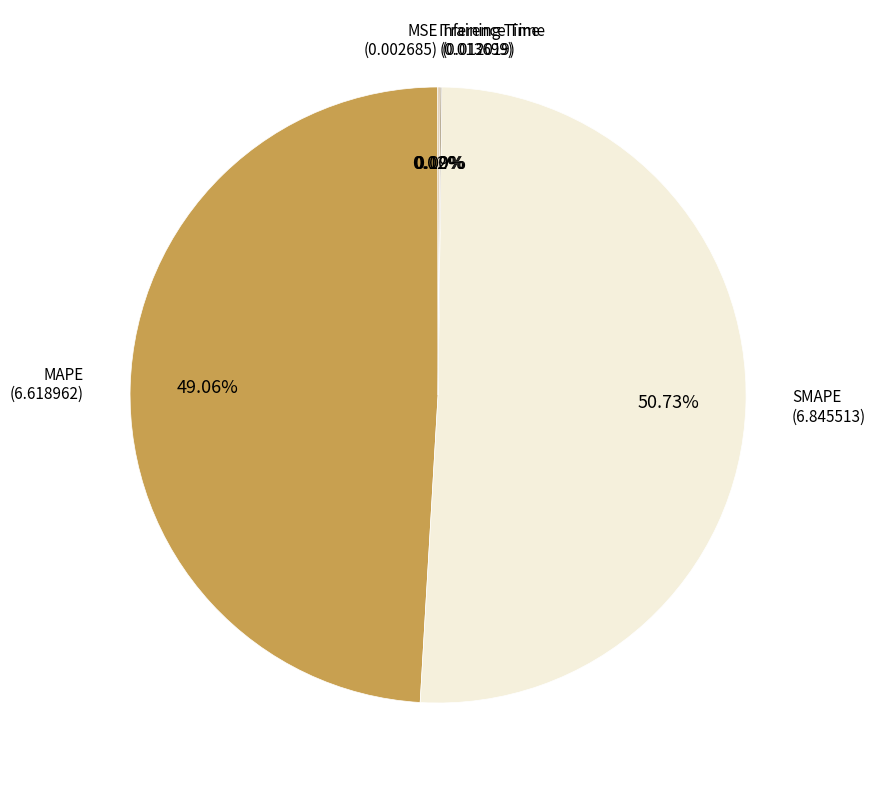

Is there a majority slice in this chart?

Yes